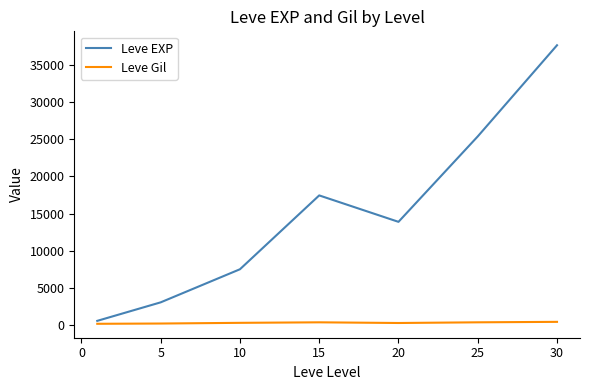

What are all the series names shown in the legend?

Leve EXP, Leve Gil